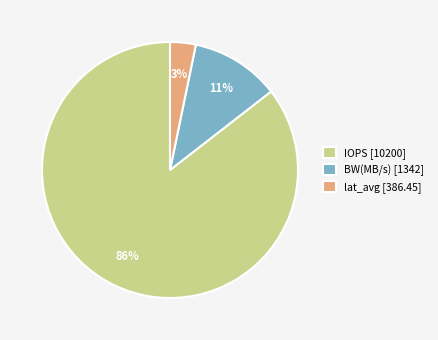

The lat_avg slice represents 9% of the pie. True or false?

False